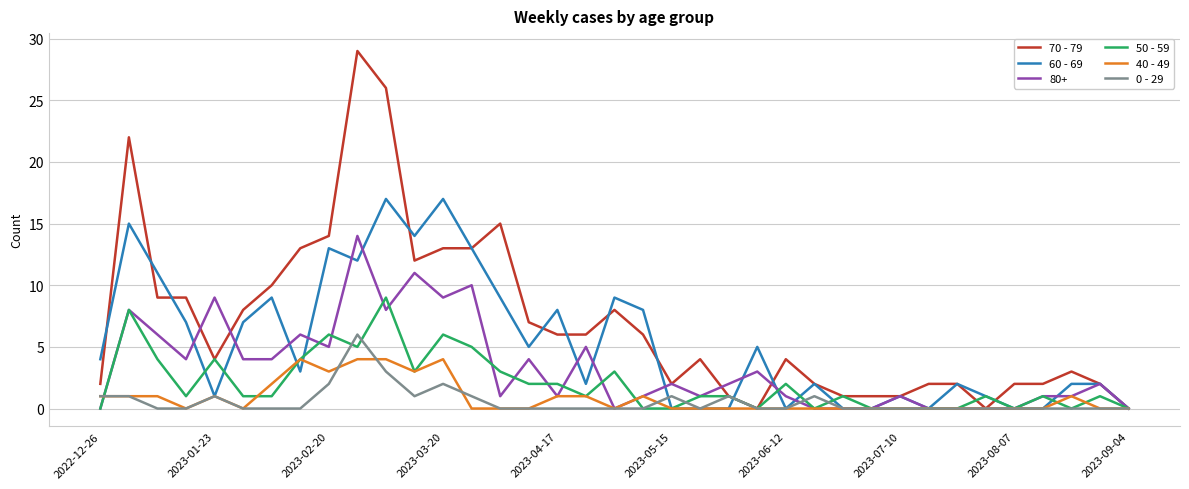

What is the maximum value for 40 - 49?

4